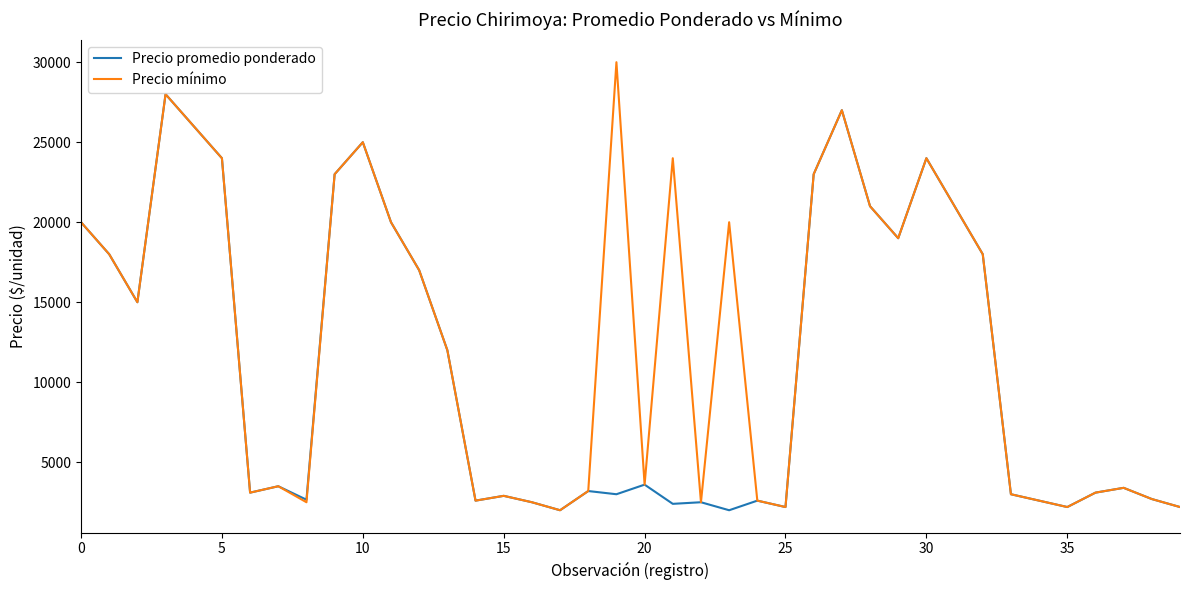

Rank the series by their average value, from highest to lowest.

Precio mínimo, Precio promedio ponderado